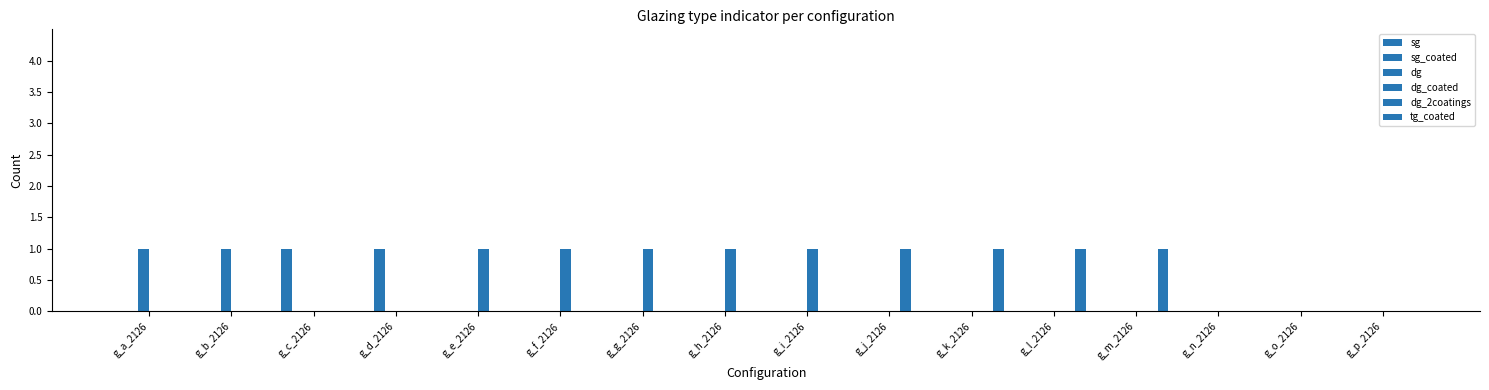

Is the value of sg_coated at g_o_2126 greater than the value of tg_coated at g_d_2126?

No